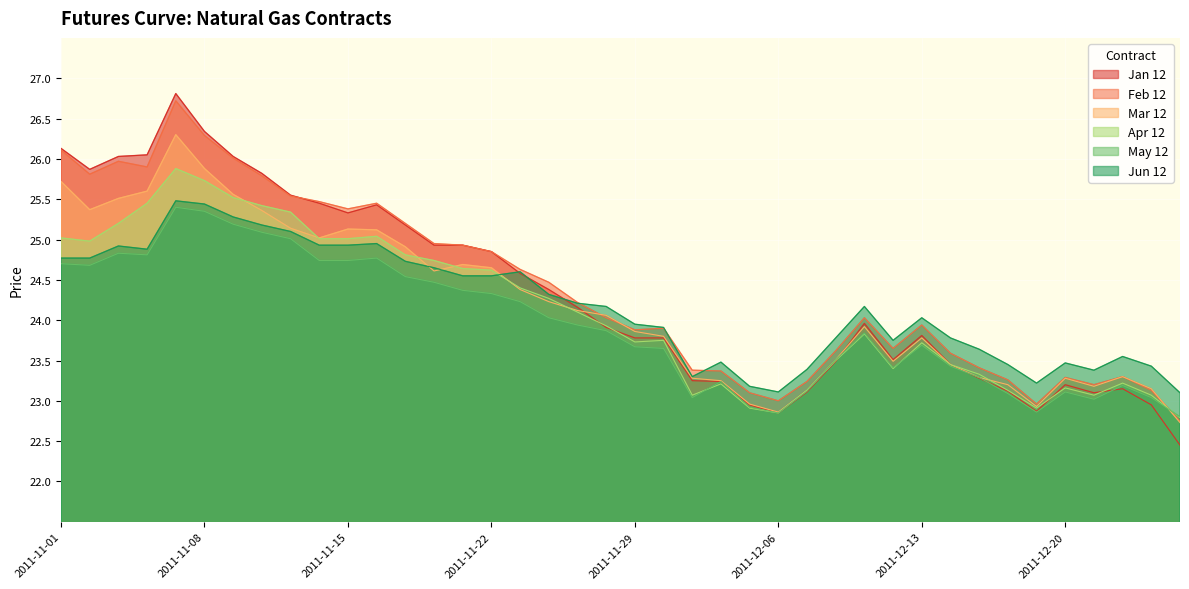

At which category is the sum across all series the highest?

2011-11-07